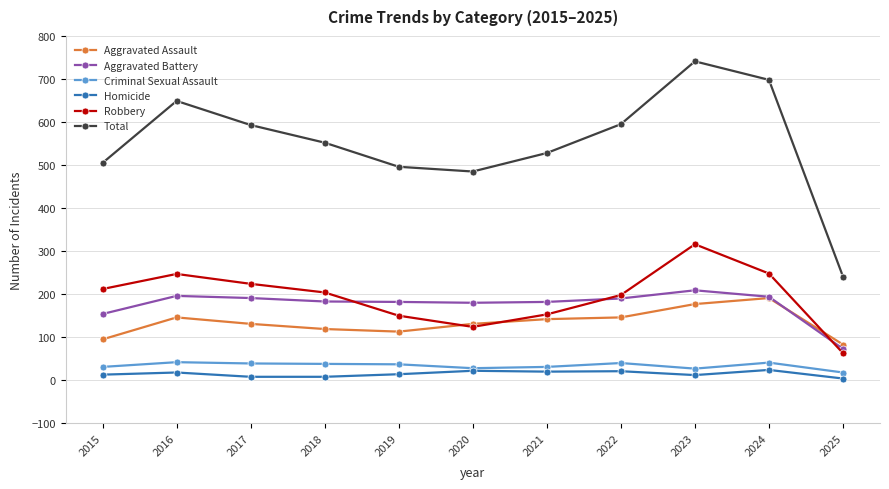

After their last crossing, which series has the higher values: Aggravated Battery or Robbery?

Aggravated Battery